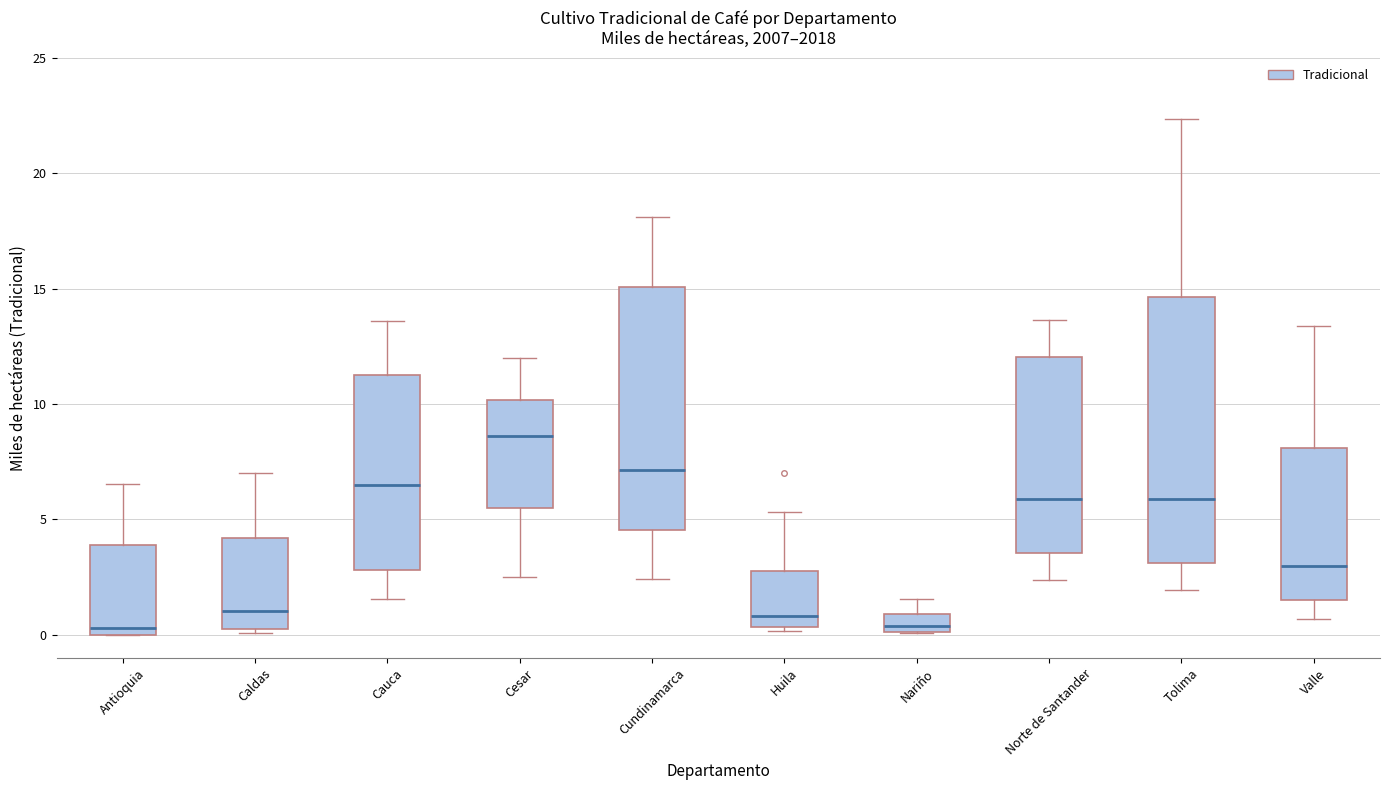

Reading left to right, read every box against the y-axis: the position of its median line, the range the box covers, and the ends of its whiskers. The values are not printed on the chart, so give them approximately, as read against the axis.

Antioquia: median 0.5, box 0.0 to 4.0, whiskers 0.0 to 6.5
Caldas: median 1.0, box 0.0 to 4.0, whiskers 0.0 (just below the box's lower edge) to 7.0
Cauca: median 6.5, box 3.0 to 11.5, whiskers 1.5 to 13.5
Cesar: median 8.5, box 5.5 to 10.0, whiskers 2.5 to 12.0
Cundinamarca: median 7.0, box 4.5 to 15.0, whiskers 2.5 to 18.0
Huila: median 1.0, box 0.5 to 3.0, whiskers 0.0 to 5.5
Nariño: median 0.5, box 0.0 to 1.0, whiskers 0.0 to 1.5
Norte de Santander: median 6.0, box 3.5 to 12.0, whiskers 2.5 to 13.5
Tolima: median 6.0, box 3.0 to 14.5, whiskers 2.0 to 22.5
Valle: median 3.0, box 1.5 to 8.0, whiskers 0.5 to 13.5